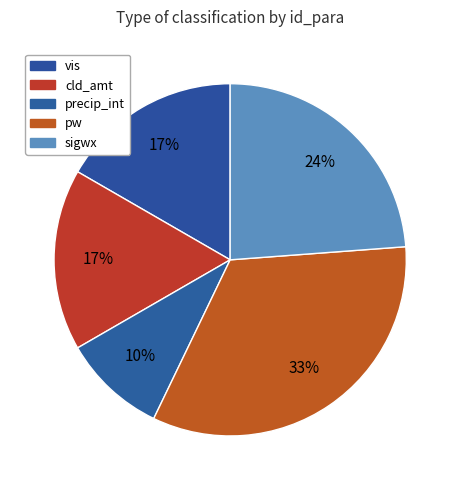

How many slices are in this pie chart?

5